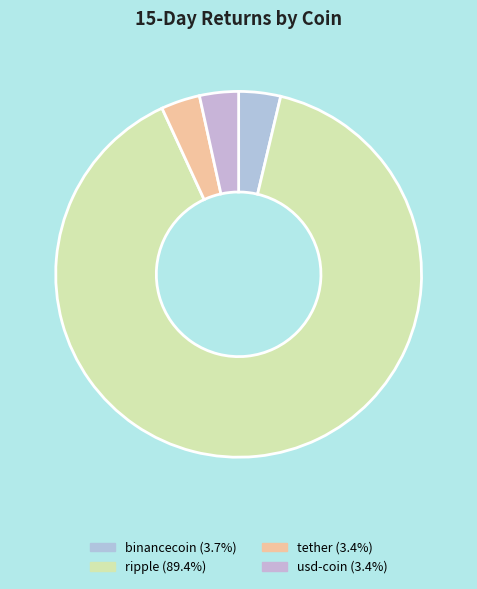

How many slices are in this pie chart?

4